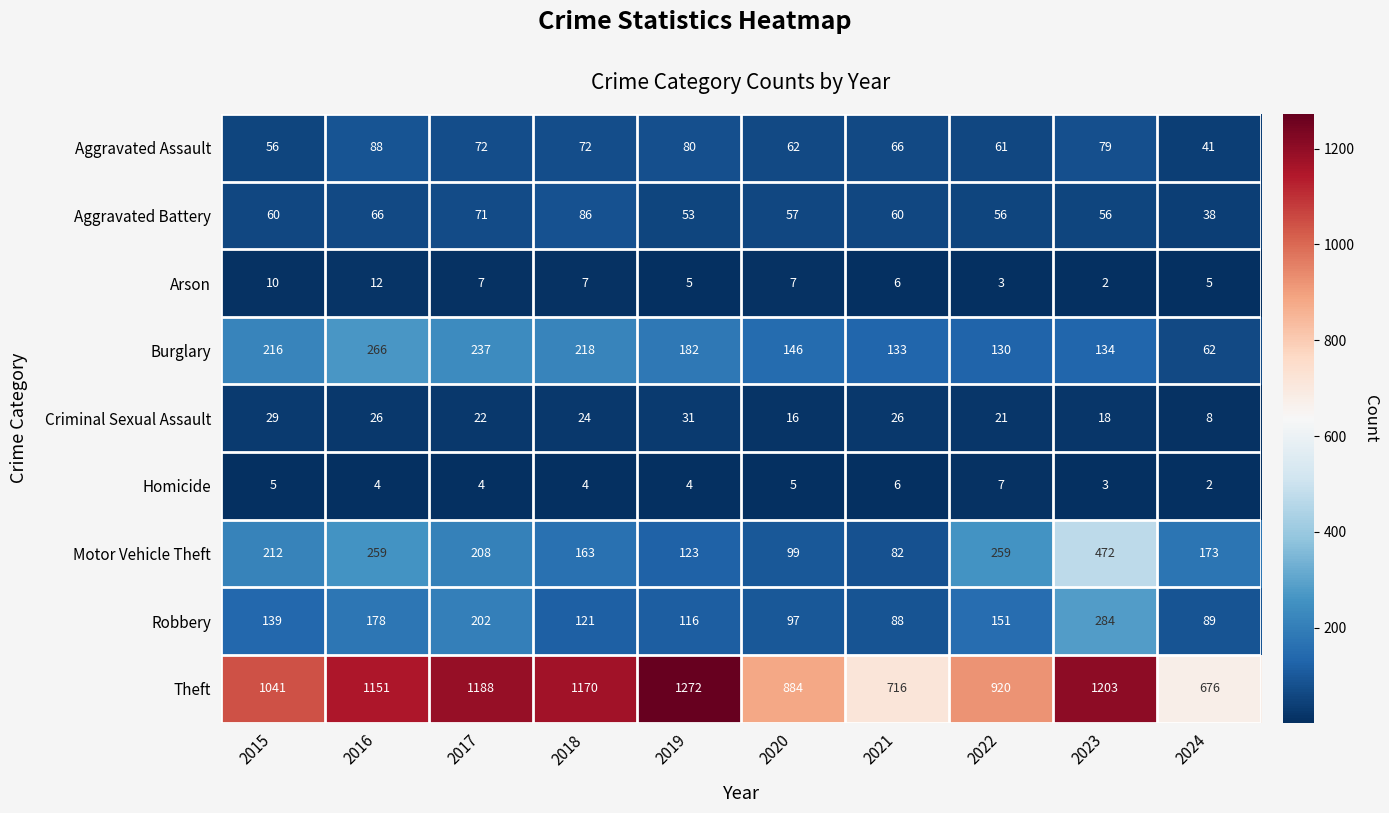

How many categories are shown in the chart?

10